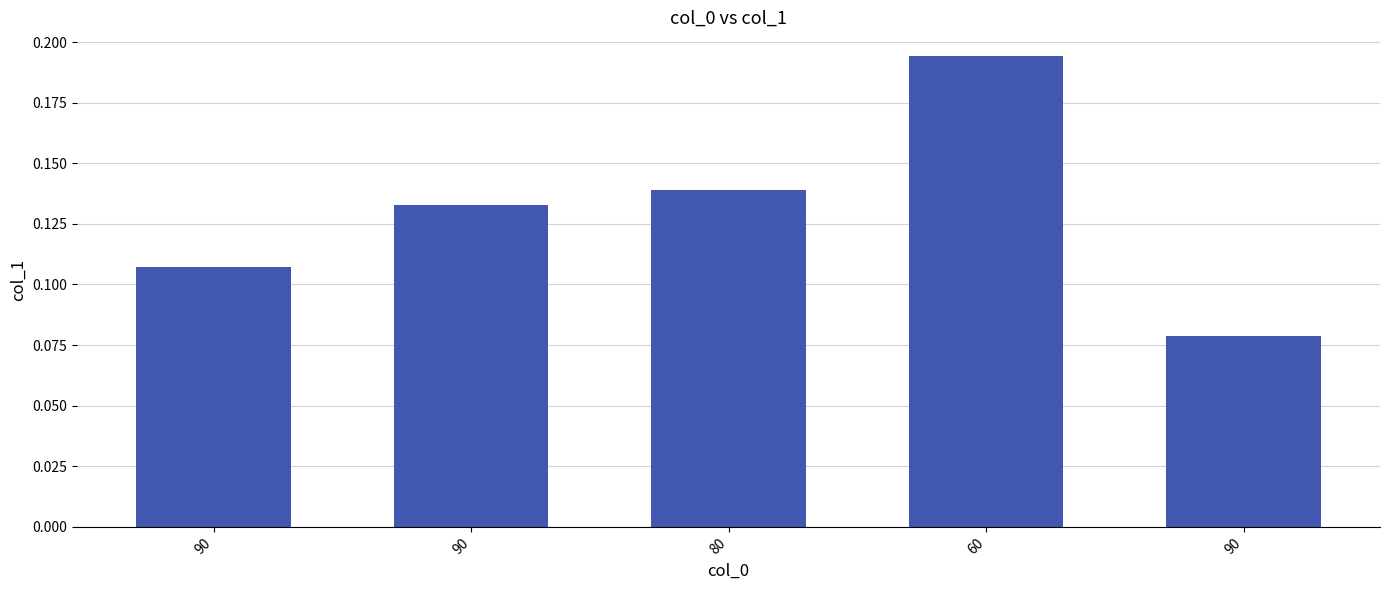

Reading left to right, what are all the values shown in this chart?

90=0.1	90=0.1	80=0.1	60=0.2	90=0.1